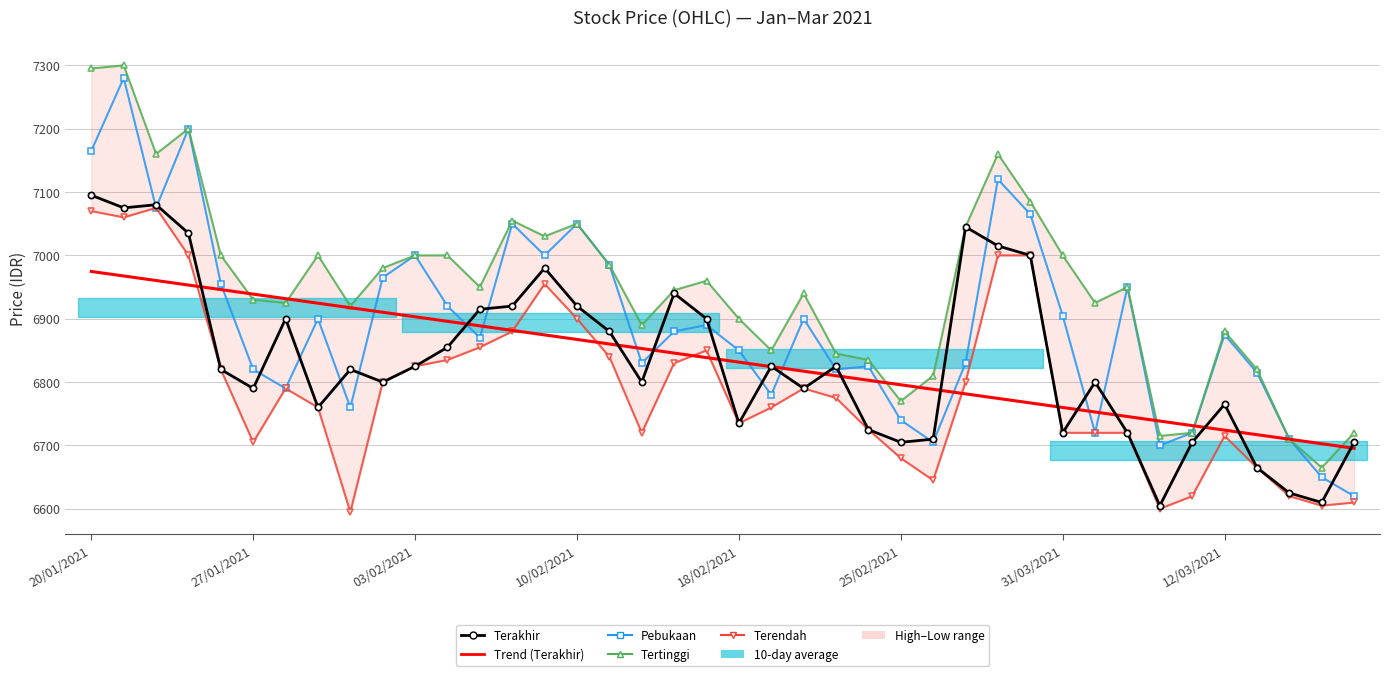

What is the label of the 40th point from the left?

39